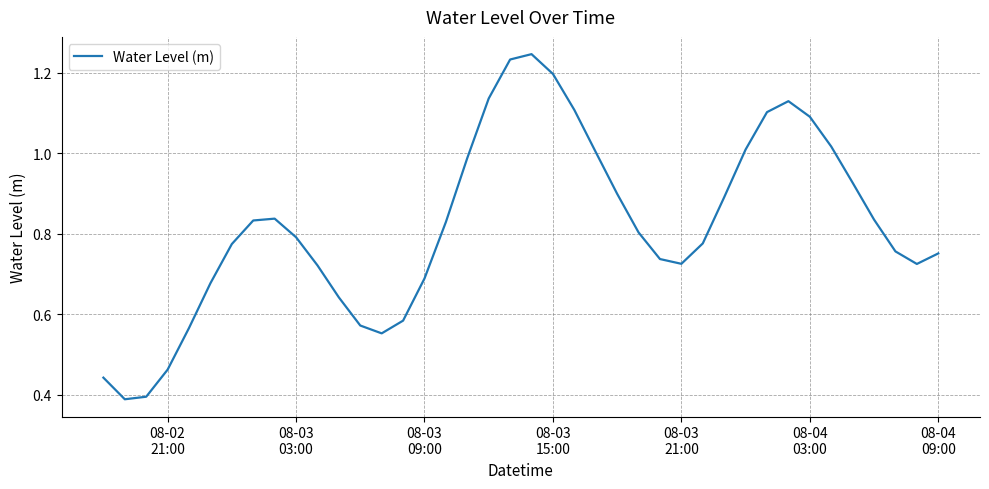

What is the value of the 2nd point from the left?

0.4